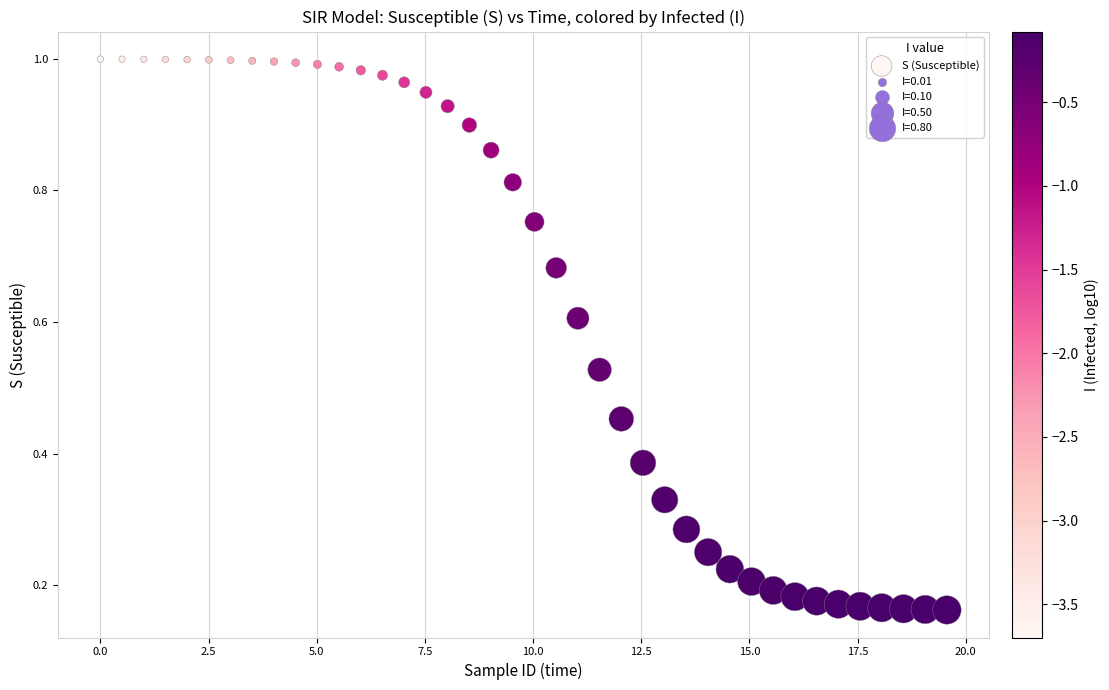

What is the range of X values (max minus min)?

19.6